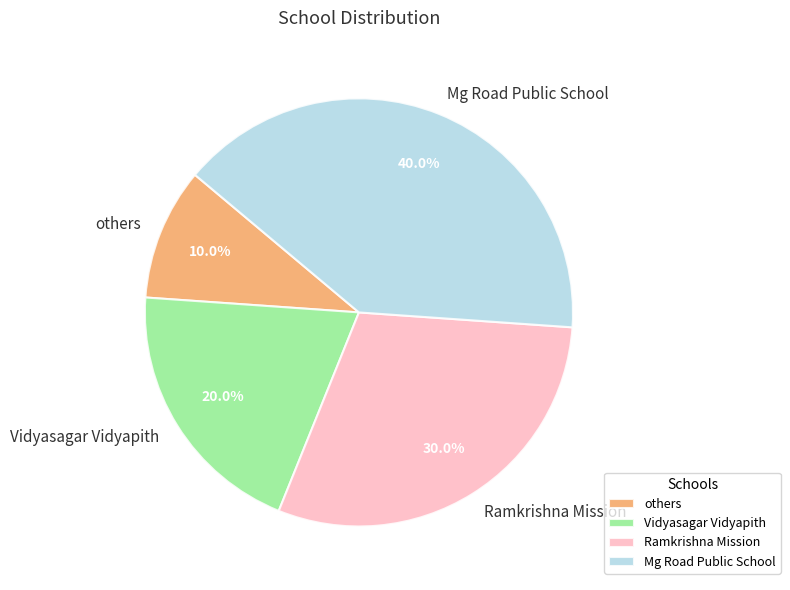

What percentage is the others slice, to the nearest percent?

10%